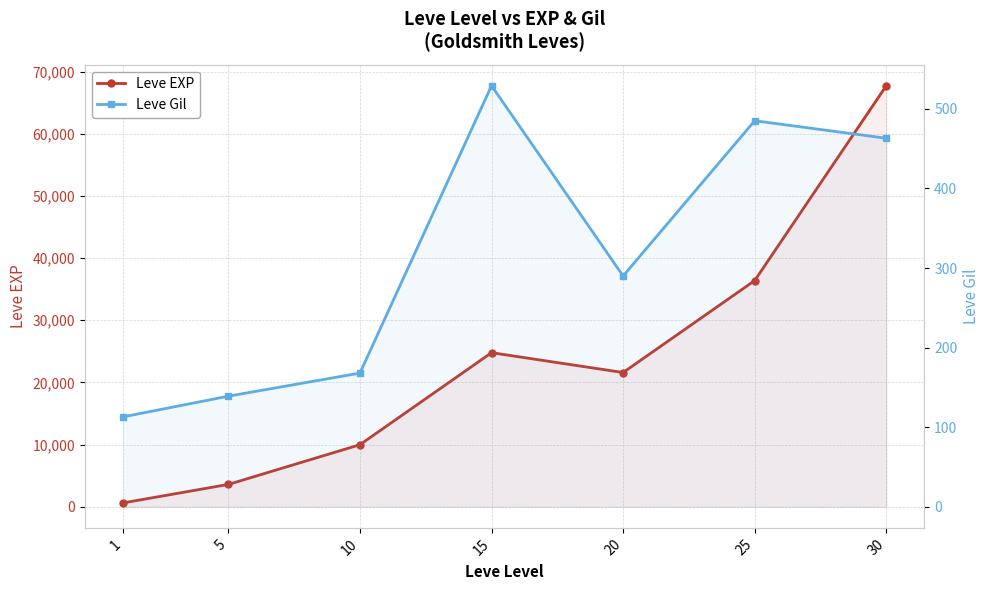

The Leve EXP series shows 16966 at 10. True or false?

False